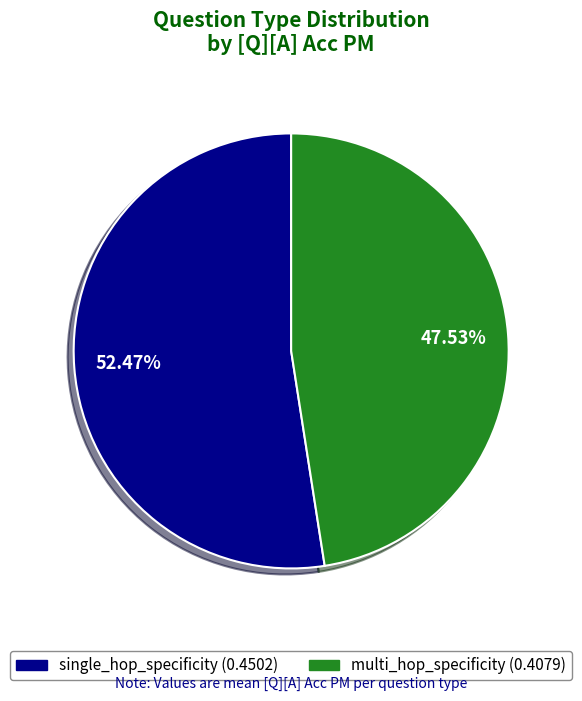

Is it true that single_hop_specificity is 52% of the pie?

True